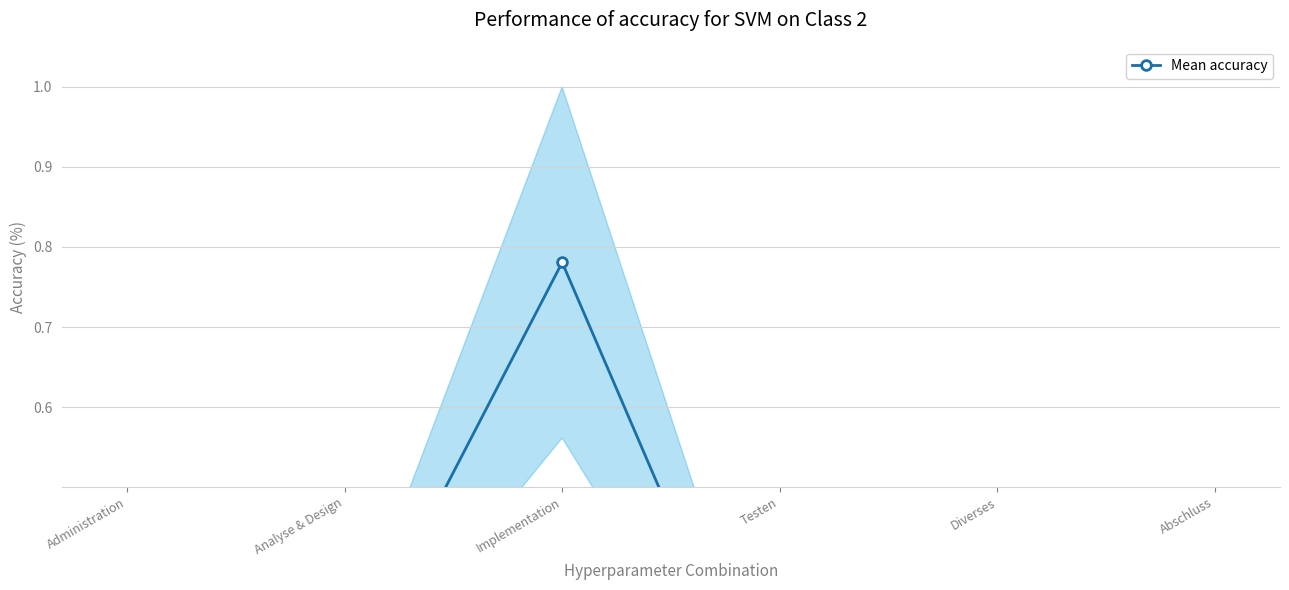

Is it true that the value at Administration is 0.1?

True